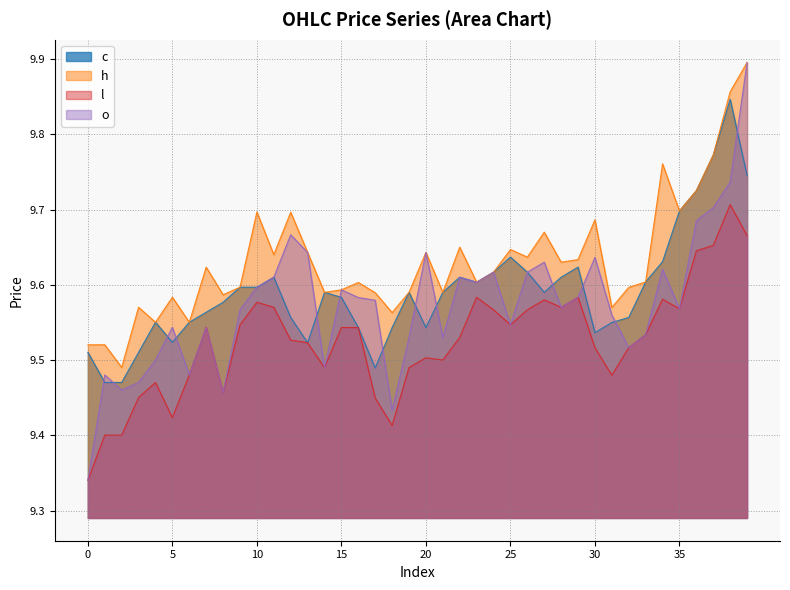

Reading left to right, transcribe all the data shown in this chart.

c: 0=9.5	1=9.5	2=9.5	3=9.5	4=9.6	5=9.5	6=9.6	7=9.6	8=9.6	9=9.6	10=9.6	11=9.6	12=9.6	13=9.5	14=9.6	15=9.6	16=9.5	17=9.5	18=9.5	19=9.6	20=9.5	21=9.6	22=9.6	23=9.6	24=9.6	25=9.6	26=9.6	27=9.6	28=9.6	29=9.6	30=9.5	31=9.5	32=9.6	33=9.6	34=9.6	35=9.7	36=9.7	37=9.8	38=9.8	39=9.7
h: 0=9.5	1=9.5	2=9.5	3=9.6	4=9.6	5=9.6	6=9.6	7=9.6	8=9.6	9=9.6	10=9.7	11=9.6	12=9.7	13=9.6	14=9.6	15=9.6	16=9.6	17=9.6	18=9.6	19=9.6	20=9.6	21=9.6	22=9.7	23=9.6	24=9.6	25=9.6	26=9.6	27=9.7	28=9.6	29=9.6	30=9.7	31=9.6	32=9.6	33=9.6	34=9.8	35=9.7	36=9.7	37=9.8	38=9.9	39=9.9
l: 0=9.3	1=9.4	2=9.4	3=9.5	4=9.5	5=9.4	6=9.5	7=9.5	8=9.5	9=9.5	10=9.6	11=9.6	12=9.5	13=9.5	14=9.5	15=9.5	16=9.5	17=9.4	18=9.4	19=9.5	20=9.5	21=9.5	22=9.5	23=9.6	24=9.6	25=9.5	26=9.6	27=9.6	28=9.6	29=9.6	30=9.5	31=9.5	32=9.5	33=9.5	34=9.6	35=9.6	36=9.6	37=9.7	38=9.7	39=9.7
o: 0=9.3	1=9.5	2=9.5	3=9.5	4=9.5	5=9.5	6=9.5	7=9.5	8=9.5	9=9.6	10=9.6	11=9.6	12=9.7	13=9.6	14=9.5	15=9.6	16=9.6	17=9.6	18=9.4	19=9.5	20=9.6	21=9.5	22=9.6	23=9.6	24=9.6	25=9.5	26=9.6	27=9.6	28=9.6	29=9.6	30=9.6	31=9.6	32=9.5	33=9.5	34=9.6	35=9.6	36=9.7	37=9.7	38=9.7	39=9.9